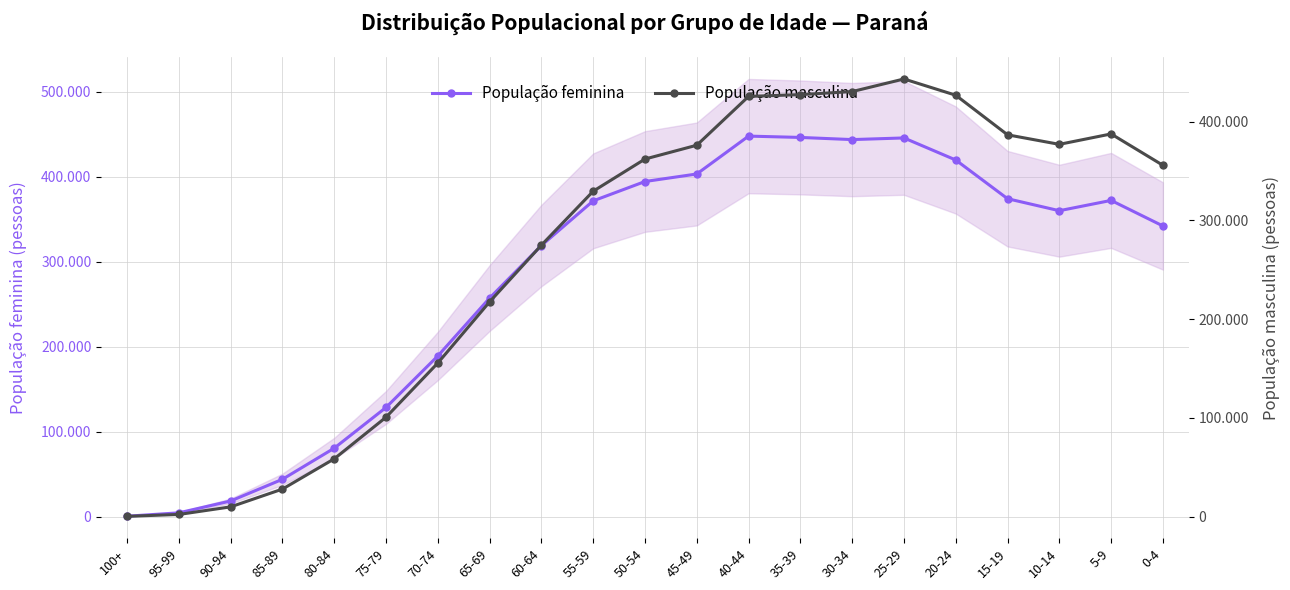

Is it true that População masculina equals 155653 at 70-74?

True